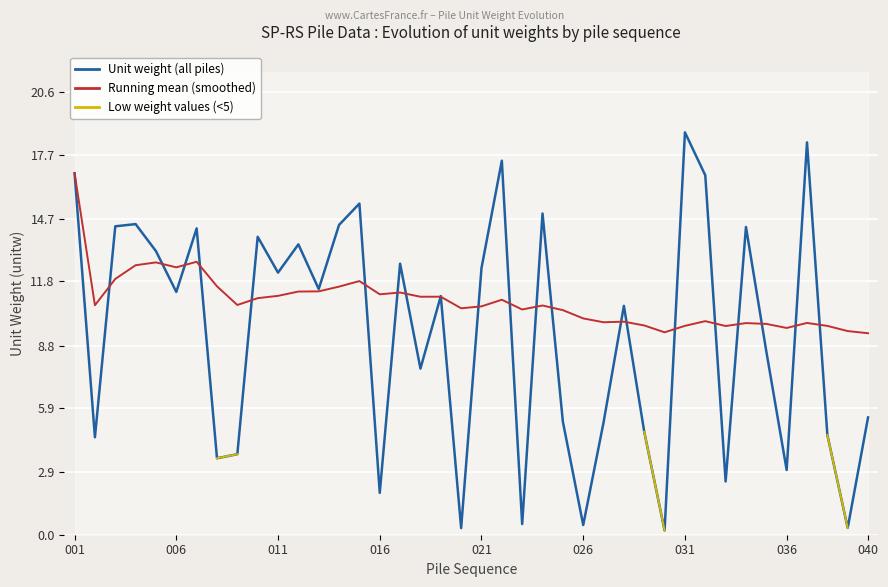

Is it true that Unit weight (all piles) equals 2.5 at 32?

True